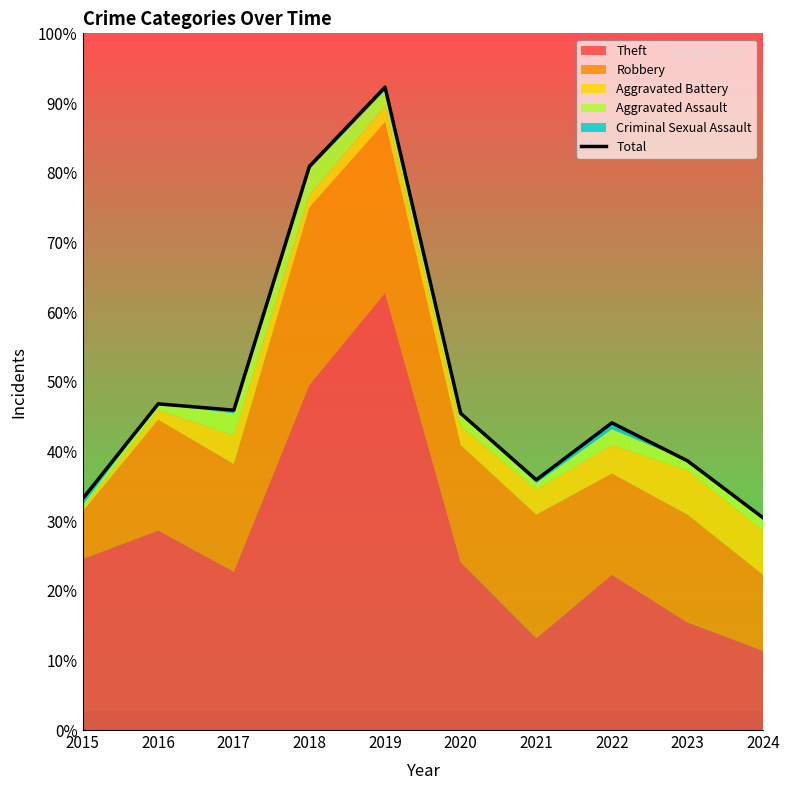

What is the value of the 2nd point from the left?

103